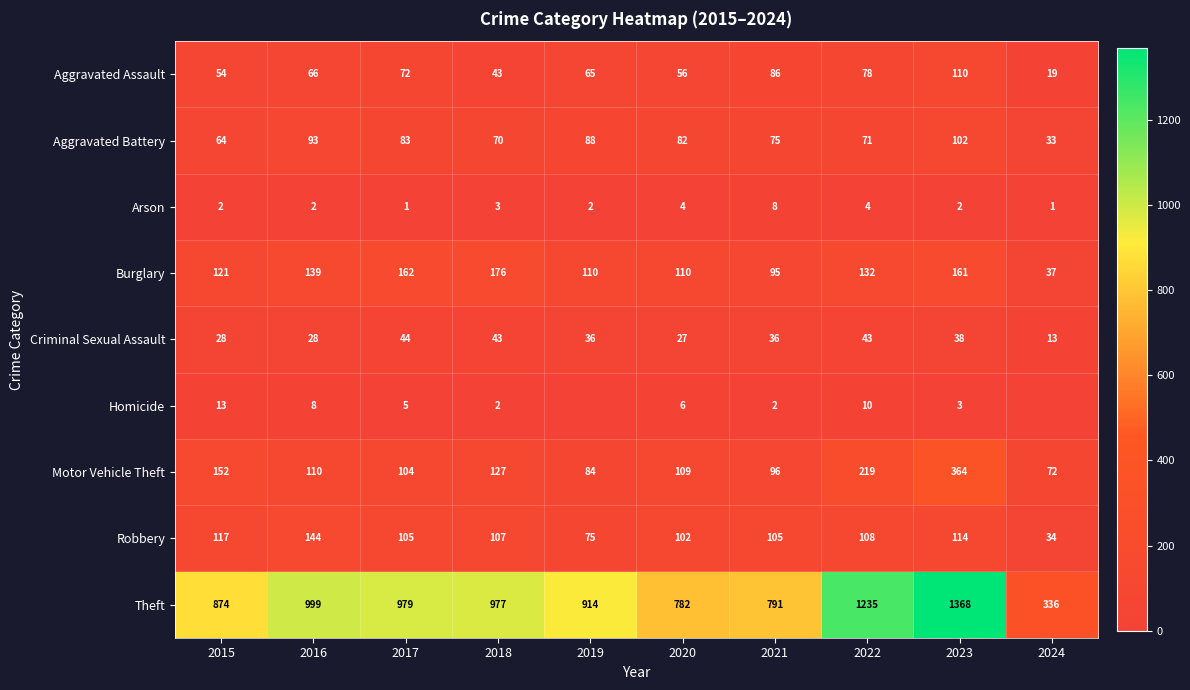

What is the total value across all series at 2016?

1589